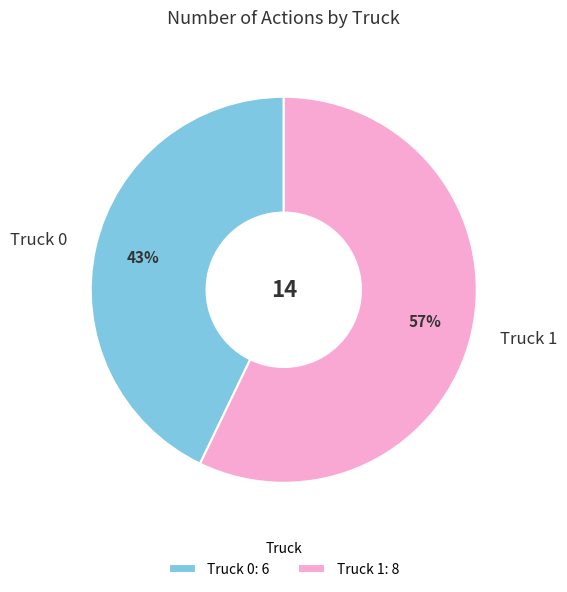

Rank the categories by value from lowest to highest.

Truck 0, Truck 1